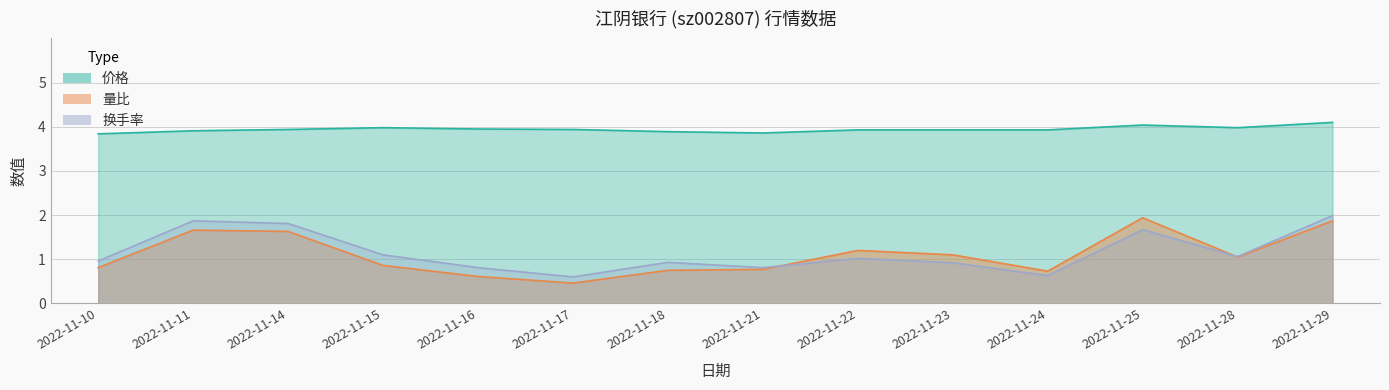

The 量比 series shows 1.2 at 2022-11-10. True or false?

False